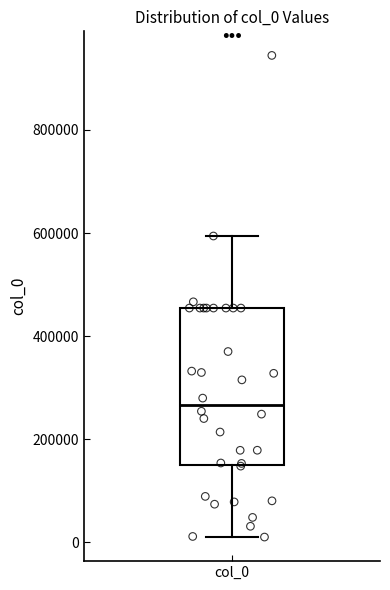

Where does the upper whisker of the box for col_0 end on the y-axis? The values are not printed on the chart, so give them approximately, as read against the axis.

600000